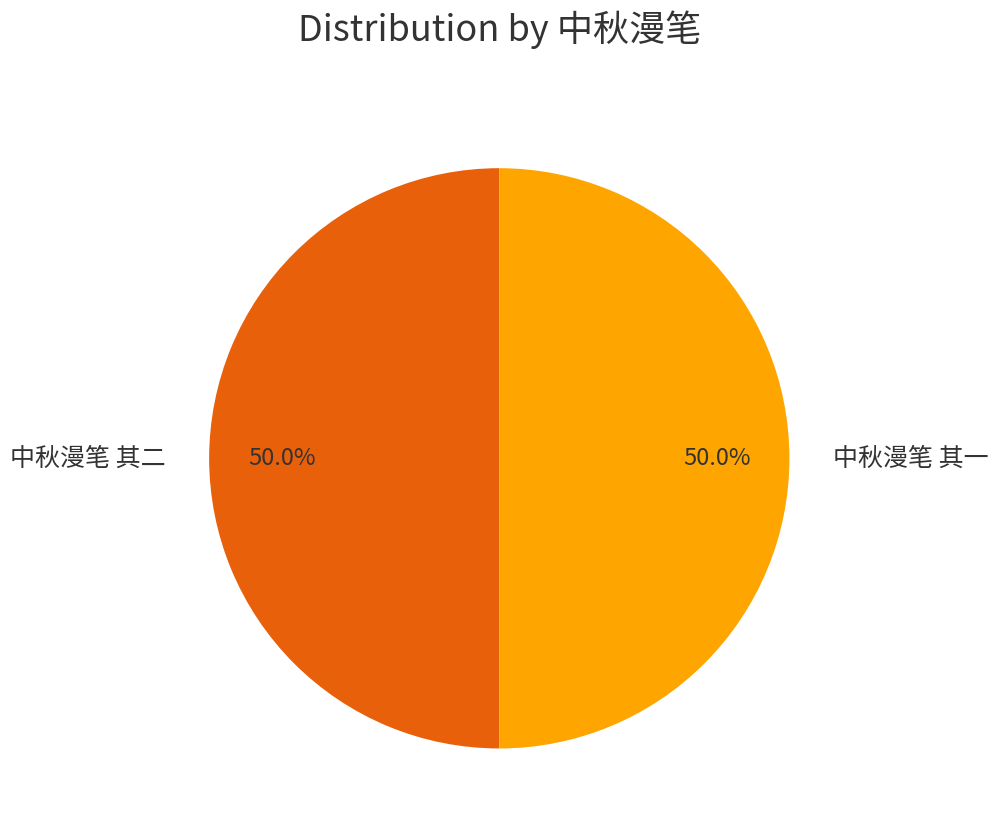

Is it true that 中秋漫笔 其一 is 40% of the pie?

False